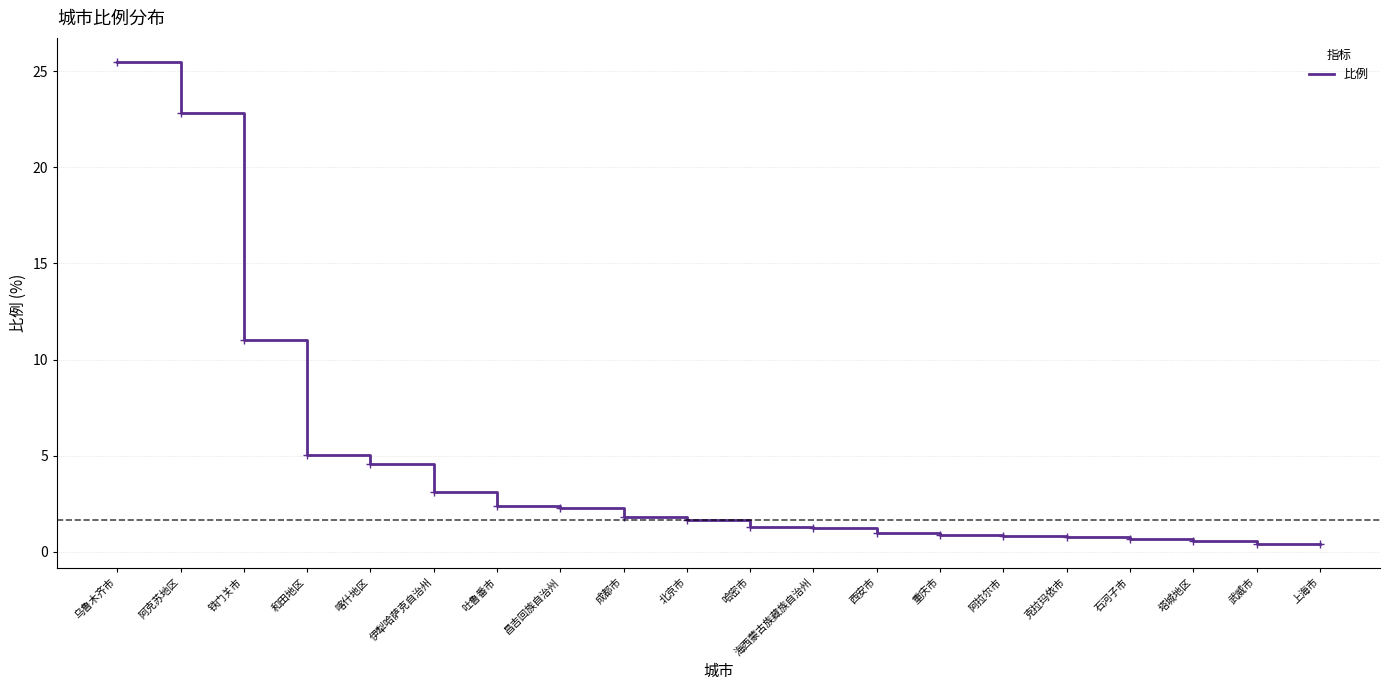

Between 海西蒙古族藏族自治州 and 阿克苏地区, which is larger?

阿克苏地区